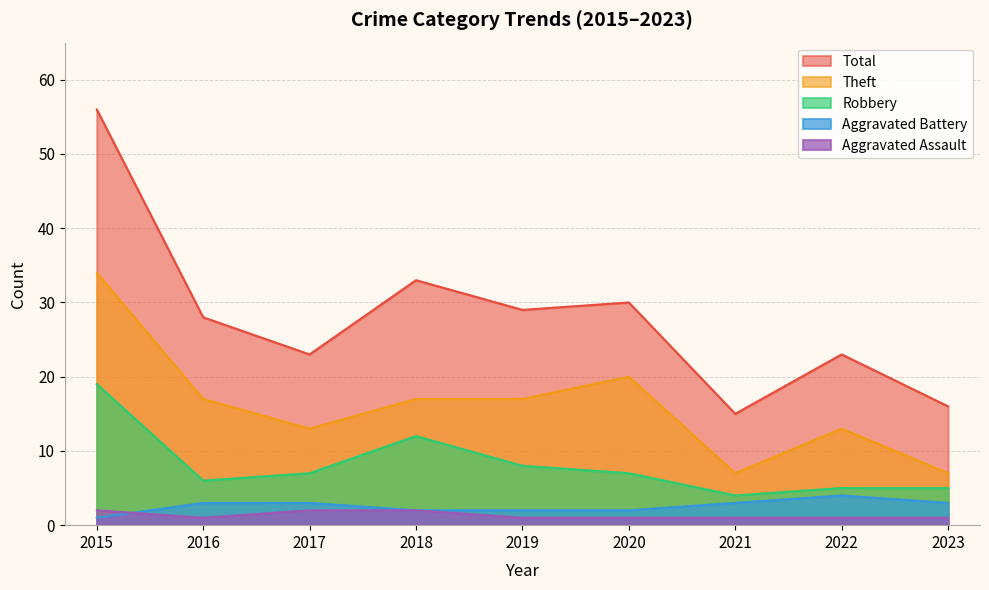

True or false: Robbery and Aggravated Battery cross at least once.

False